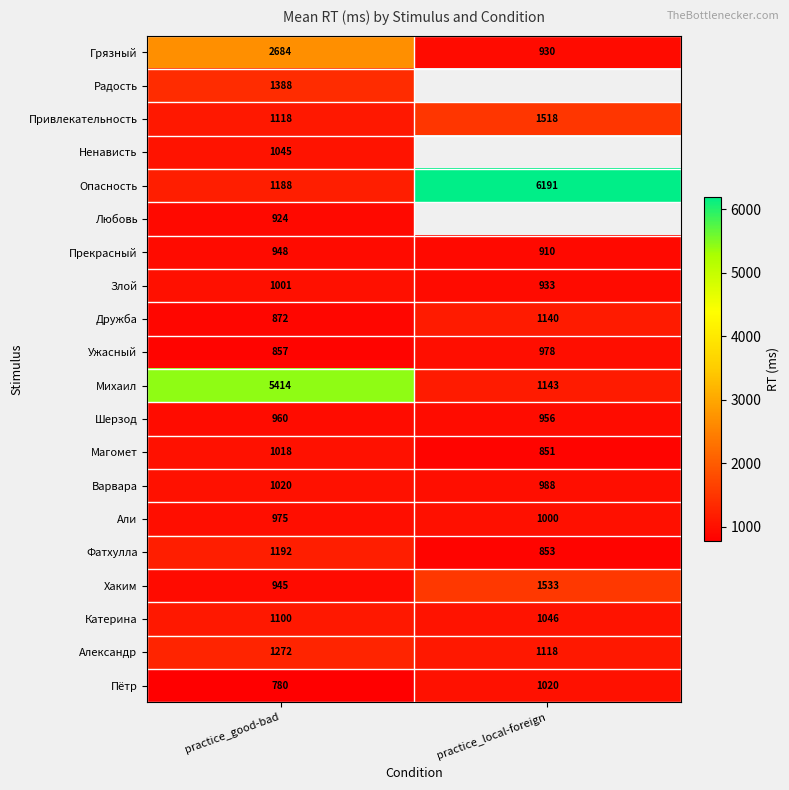

Is it true that Привлекательность equals 2156.5 at practice_local-foreign?

False